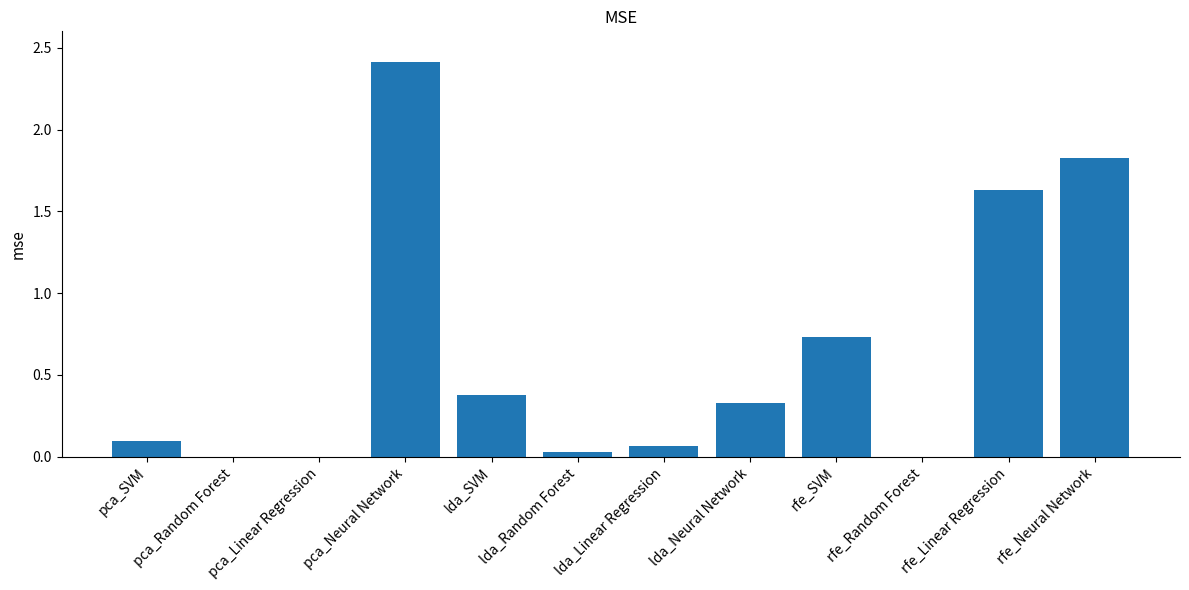

What is the sum of the values at lda_Linear Regression and rfe_Linear Regression?

1.7